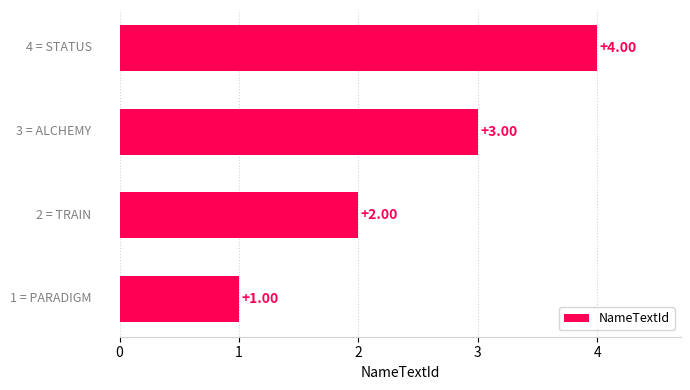

How many data points does each series have?

4